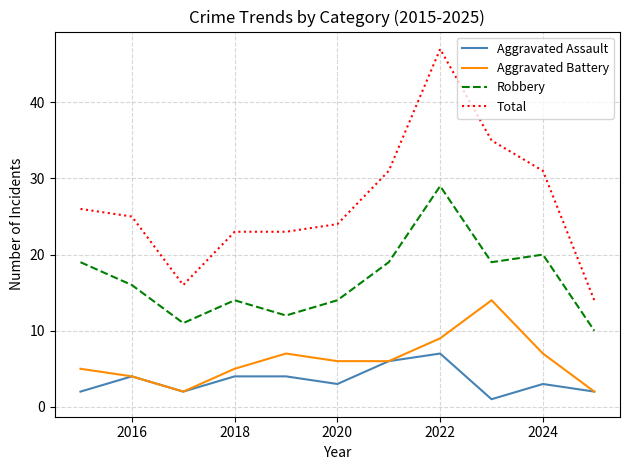

What is the maximum value shown in the chart?

47